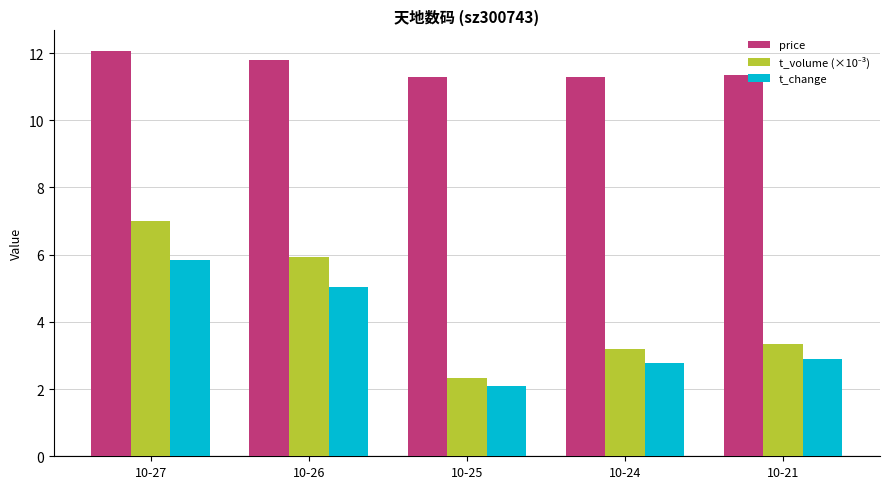

The value of t_change at 10-26 is 8.0. True or false?

False